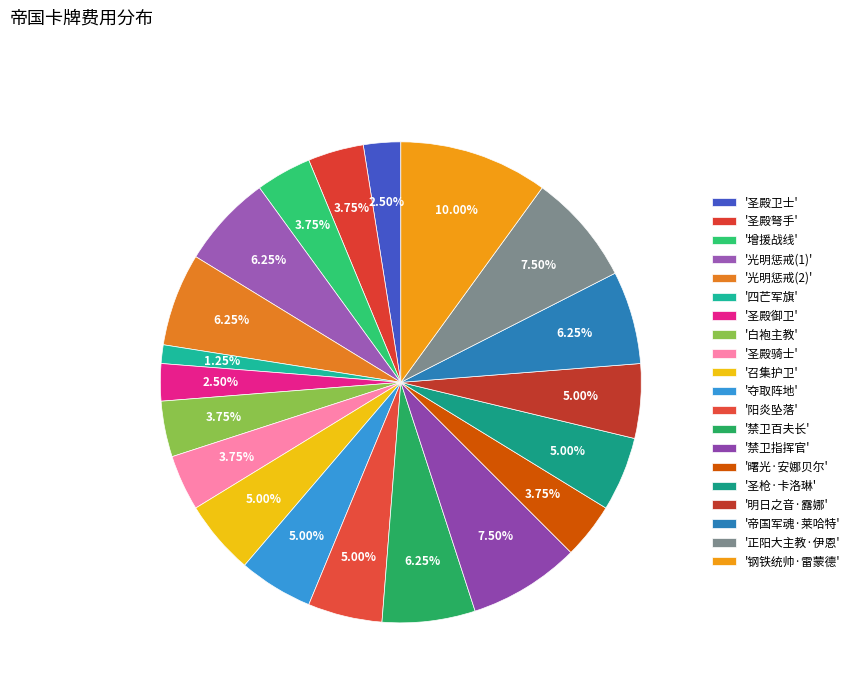

How many segments does this pie chart have?

20